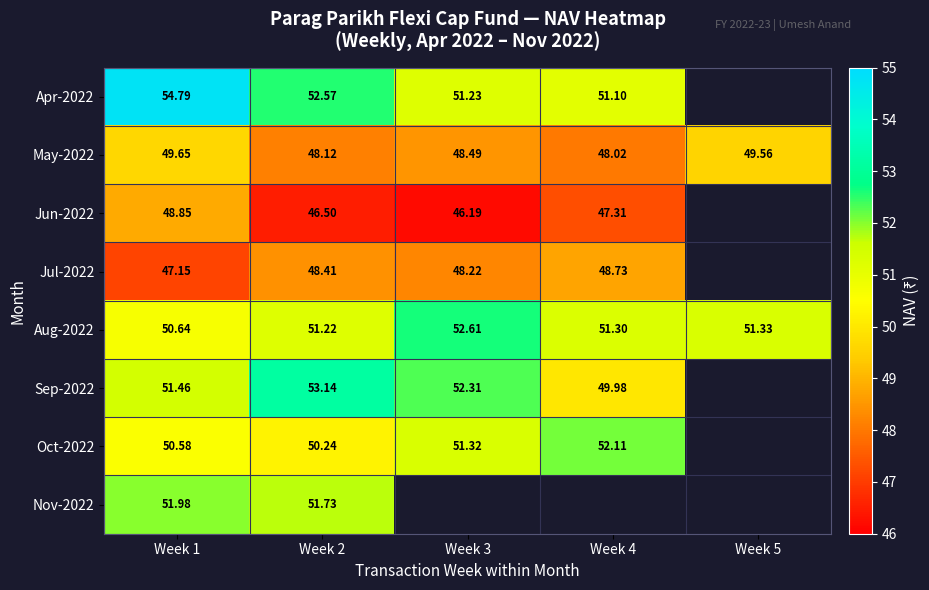

What is the minimum value shown in the chart?

46.2